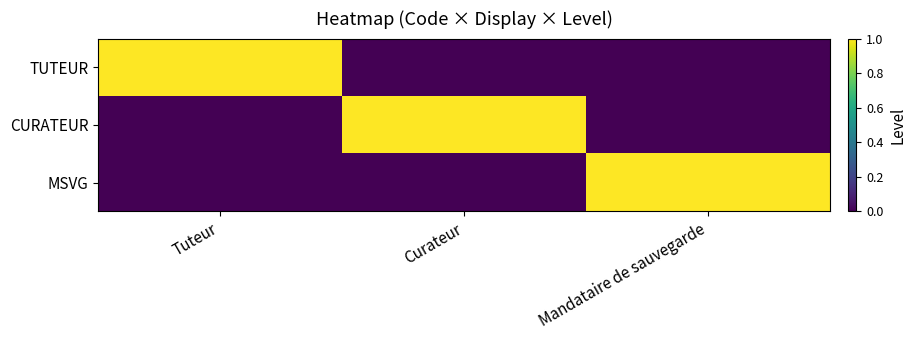

At which category does the chart reach its peak across all series?

Tuteur